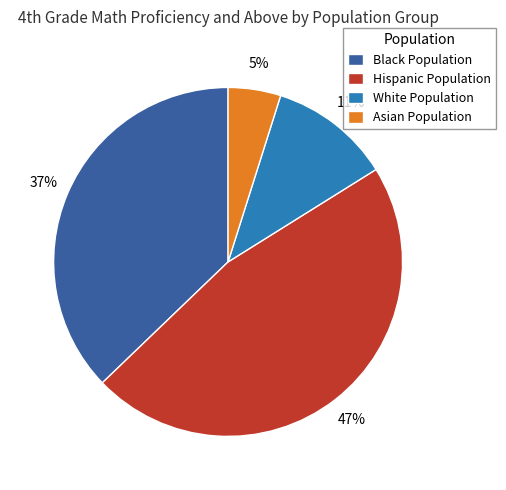

Count the number of slices in the pie.

4